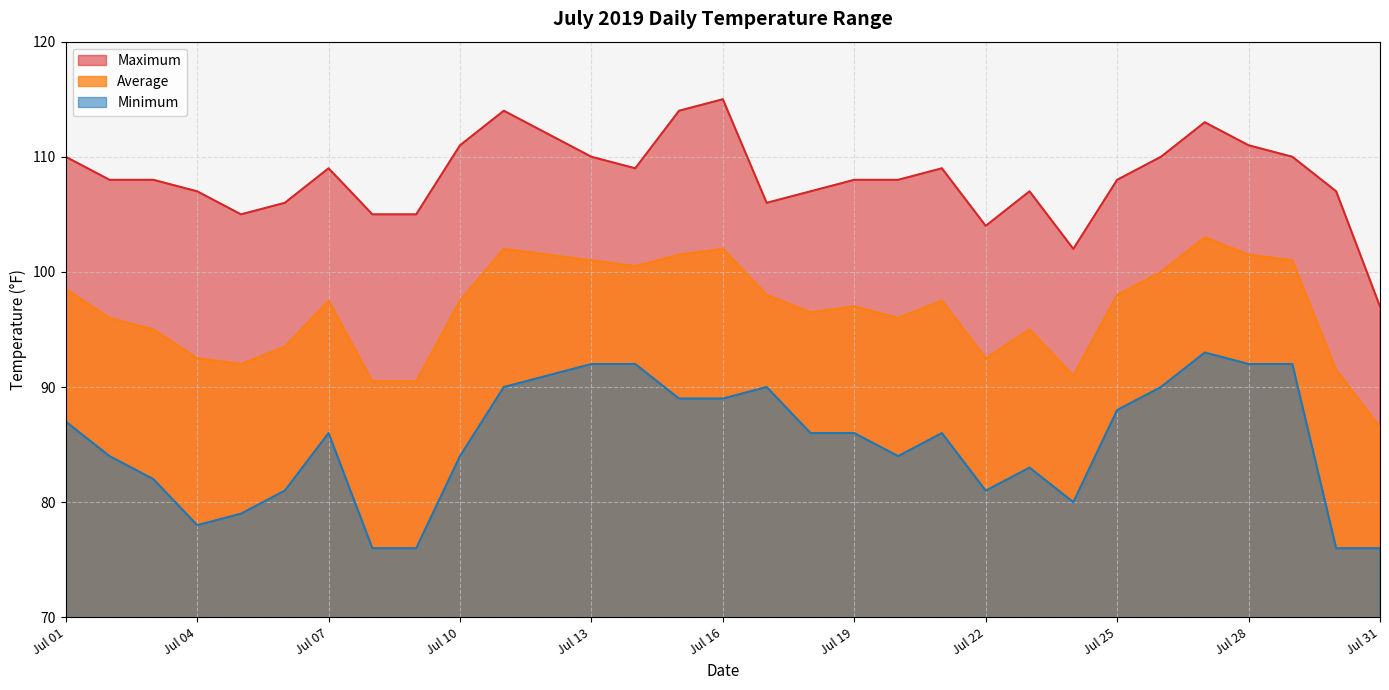

What is the greatest value displayed?

115.0